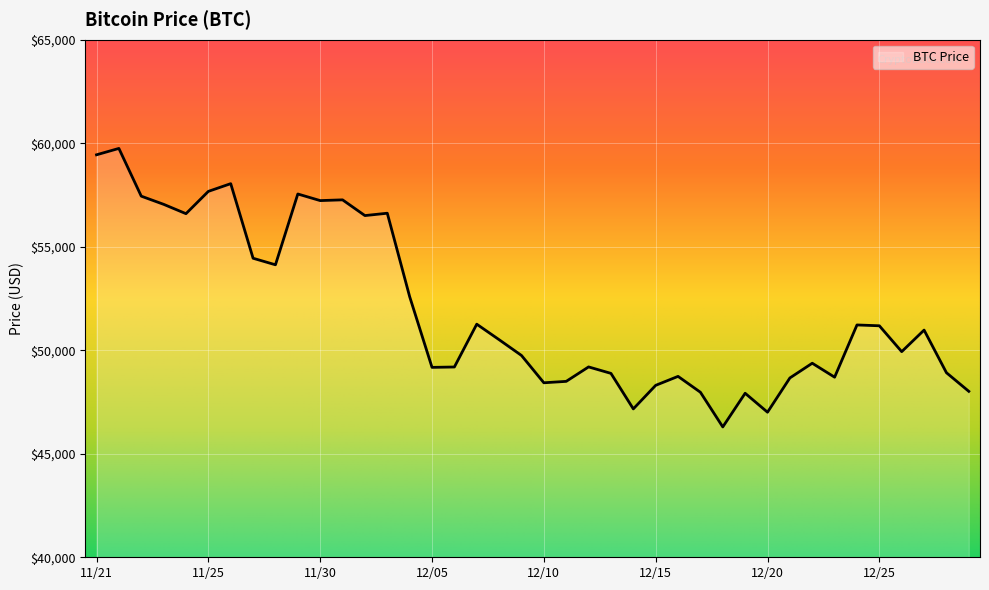

What is the difference between the maximum and minimum values?

13453